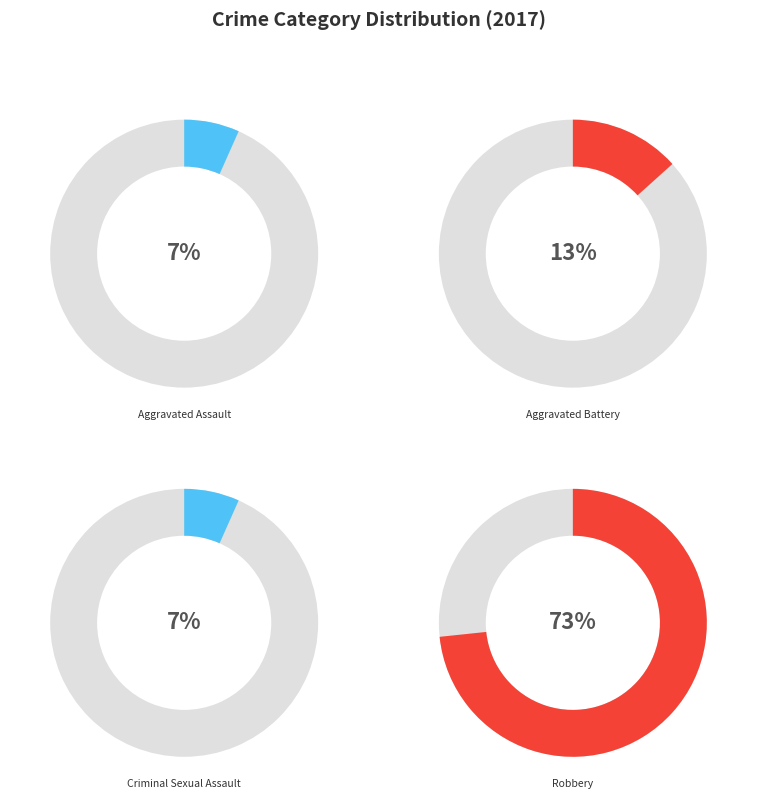

How many slices are in this pie chart?

4